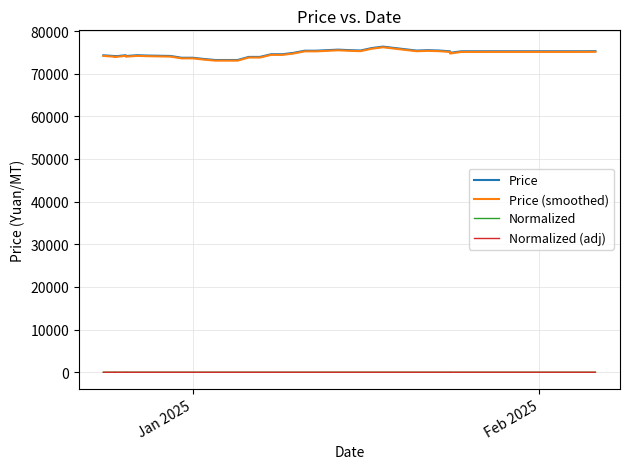

Is it true that Price (smoothed) equals 131360.0 at 20?

False